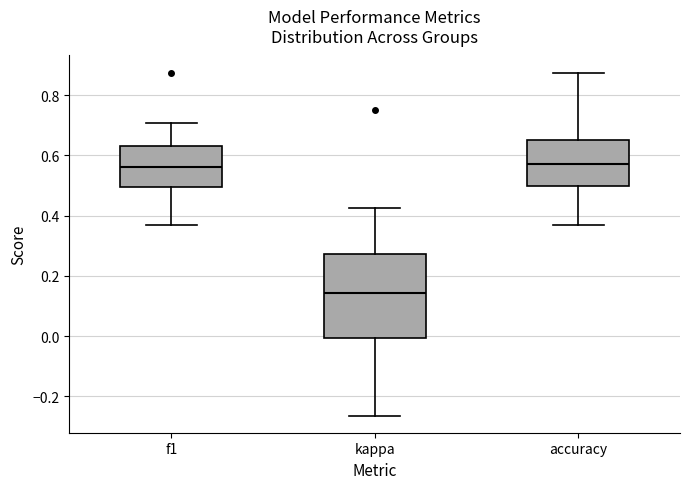

Reading left to right, transcribe this box plot: for each box, give where its median line is, the range the box spans, and where its two whiskers end, as read against the y-axis. The values are not printed on the chart, so give them approximately, as read against the axis.

f1: median 0.56, box 0.50 to 0.64, whiskers 0.36 to 0.70
kappa: median 0.14, box 0.00 to 0.28, whiskers -0.26 to 0.42
accuracy: median 0.58, box 0.50 to 0.66, whiskers 0.36 to 0.88